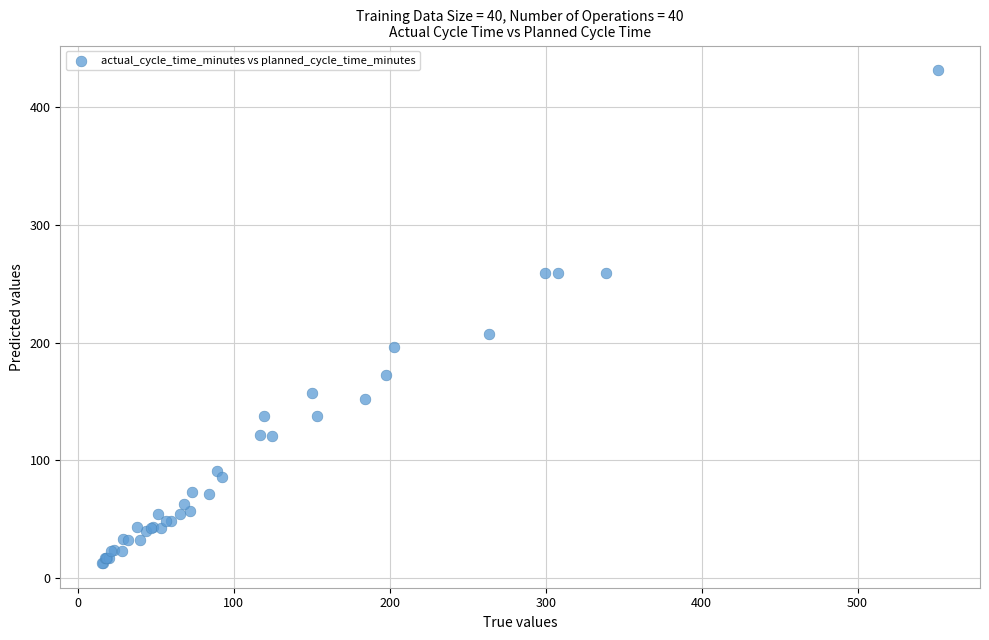

What Y value in the scatter plot is closest to 222?

207.0